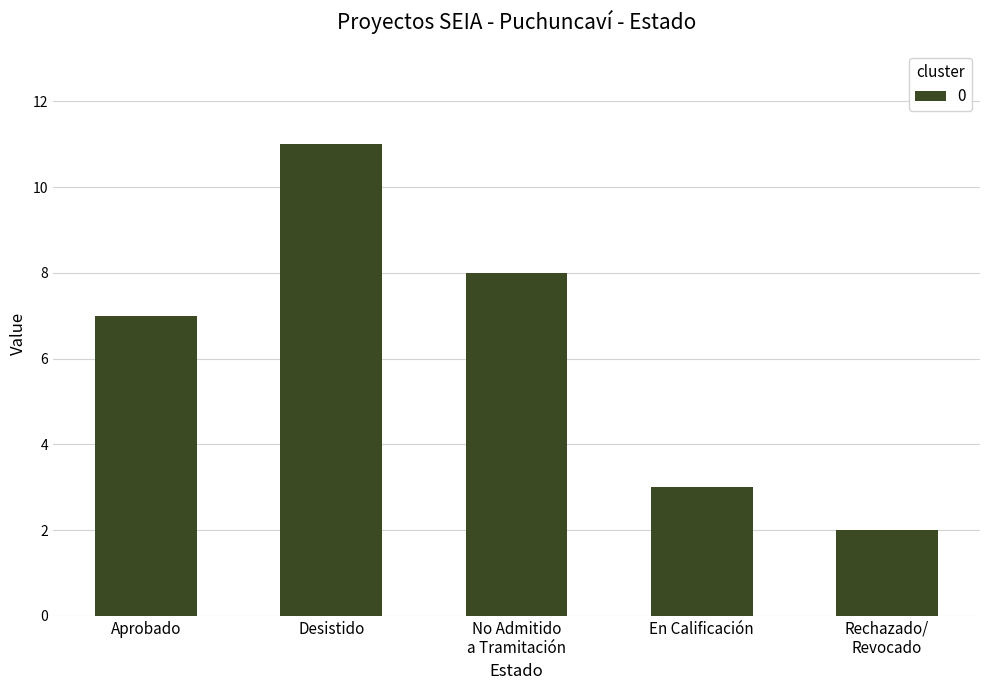

What is the sum of all values?

31